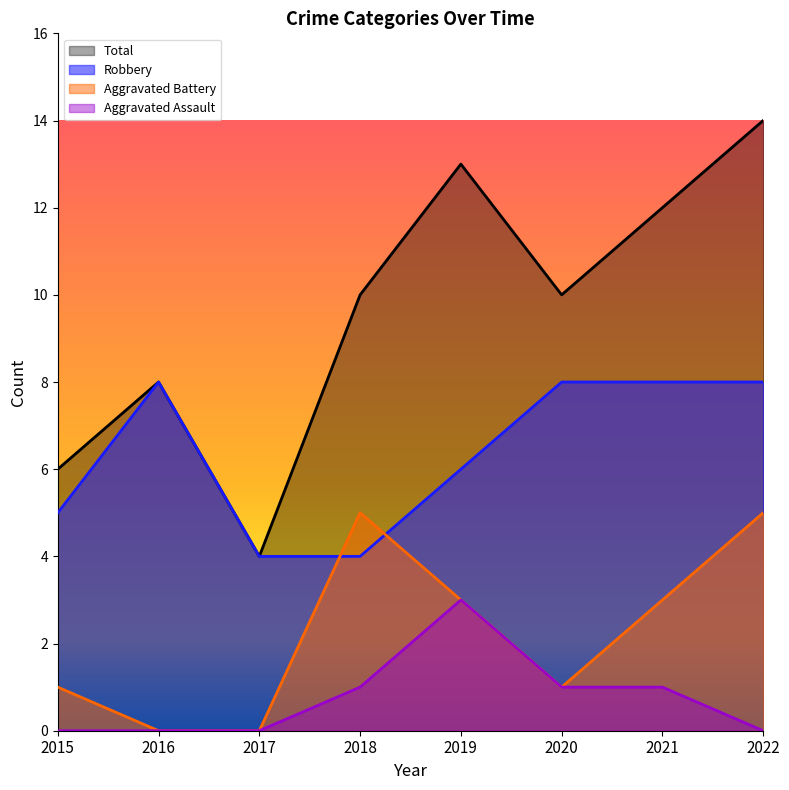

Where does the Aggravated Assault series first go above 1?

2019